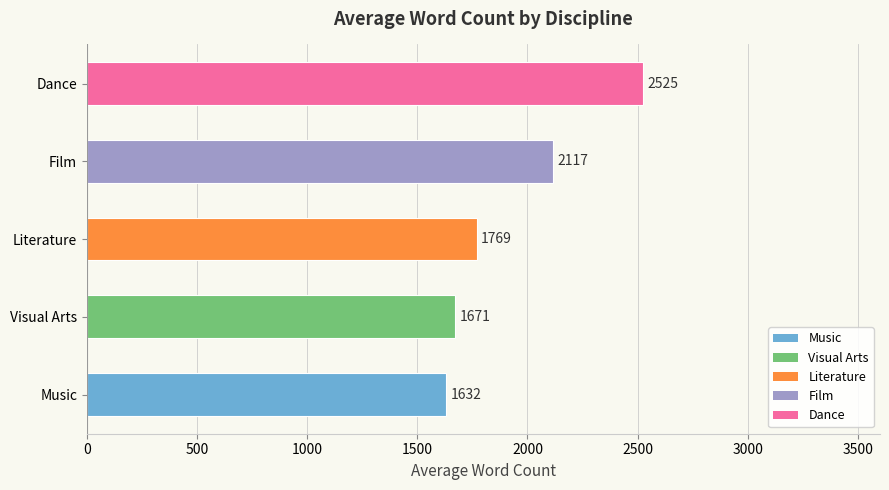

At which label is the value closest to 2078?

Film